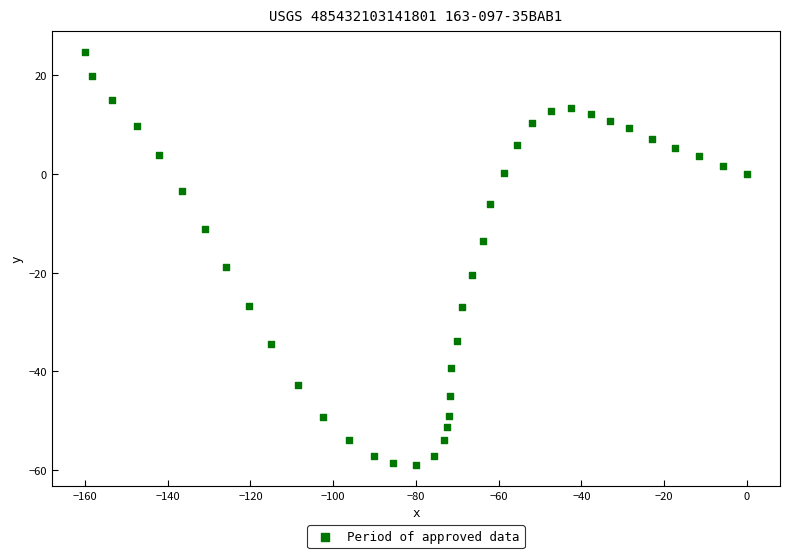

What is the range of X values (max minus min)?

160.0